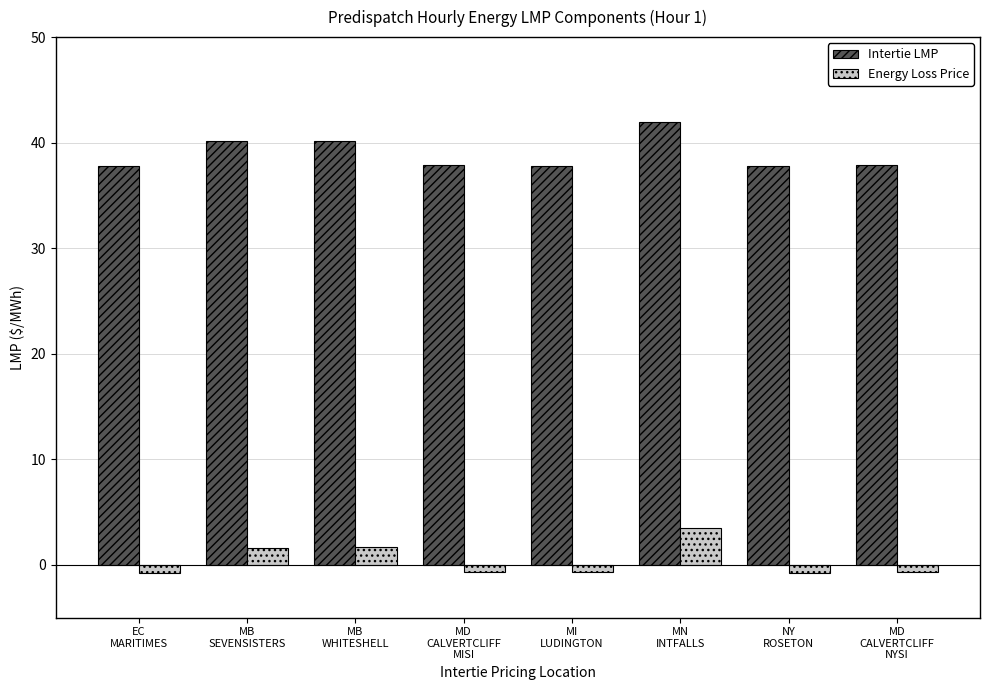

What is the maximum value shown in the chart?

42.0